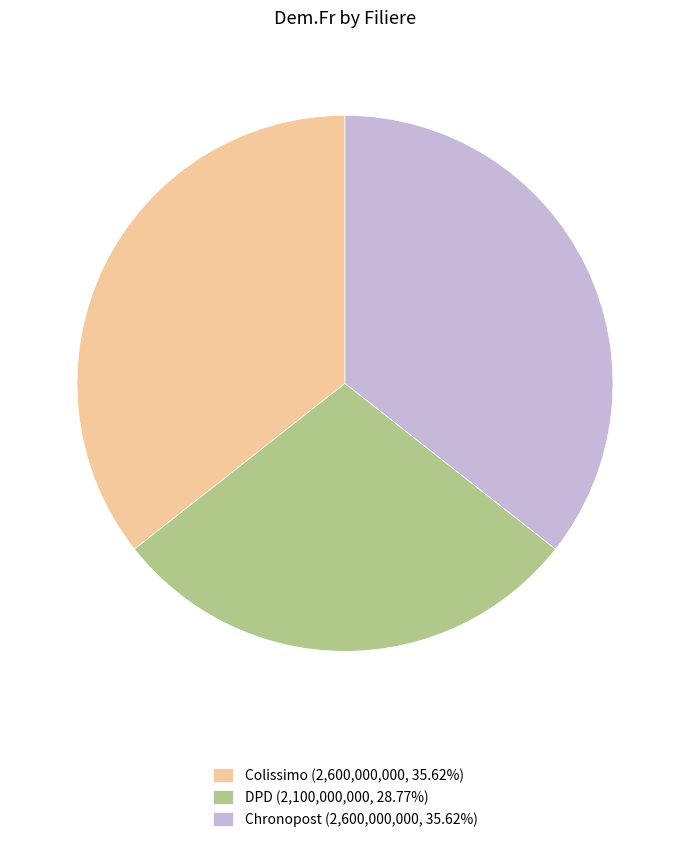

Do Colissimo (2,600,000,000, 35.62%) and DPD (2,100,000,000, 28.77%) together represent more than half of the pie?

Yes